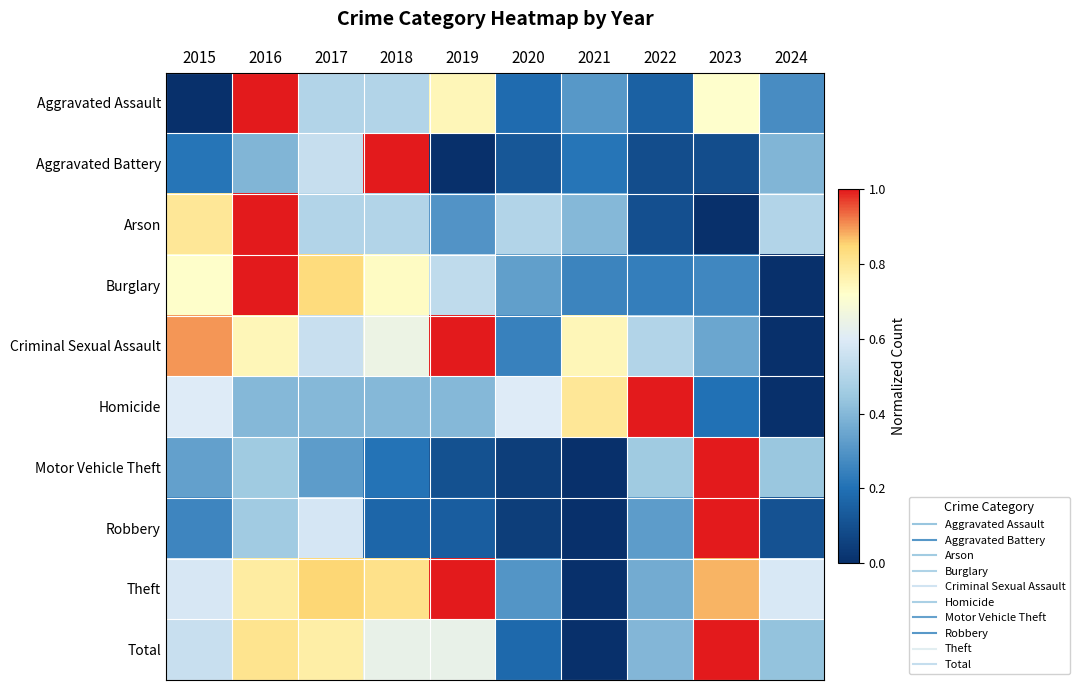

What is the total value across all series at 2024?

2.7